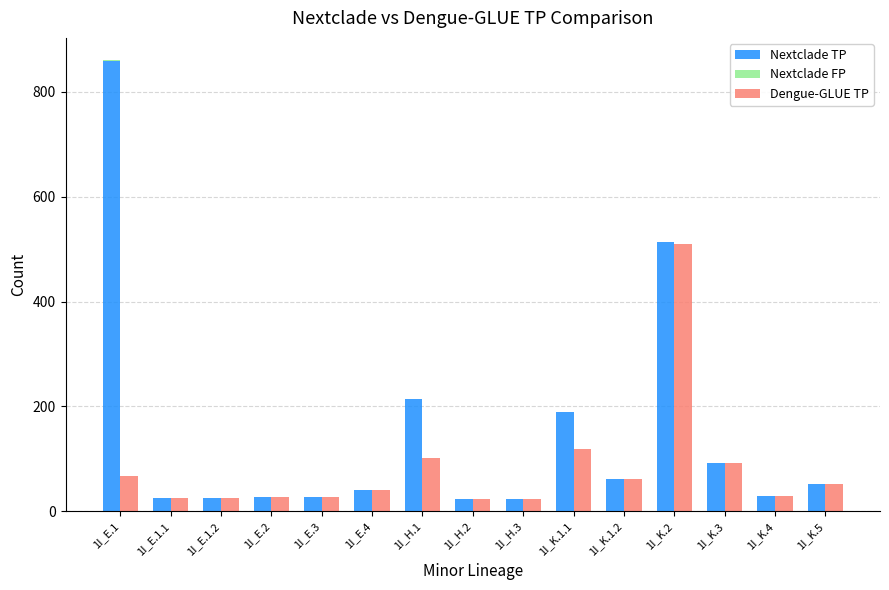

What are all the series names shown in the legend?

Nextclade TP, Nextclade FP, Dengue-GLUE TP